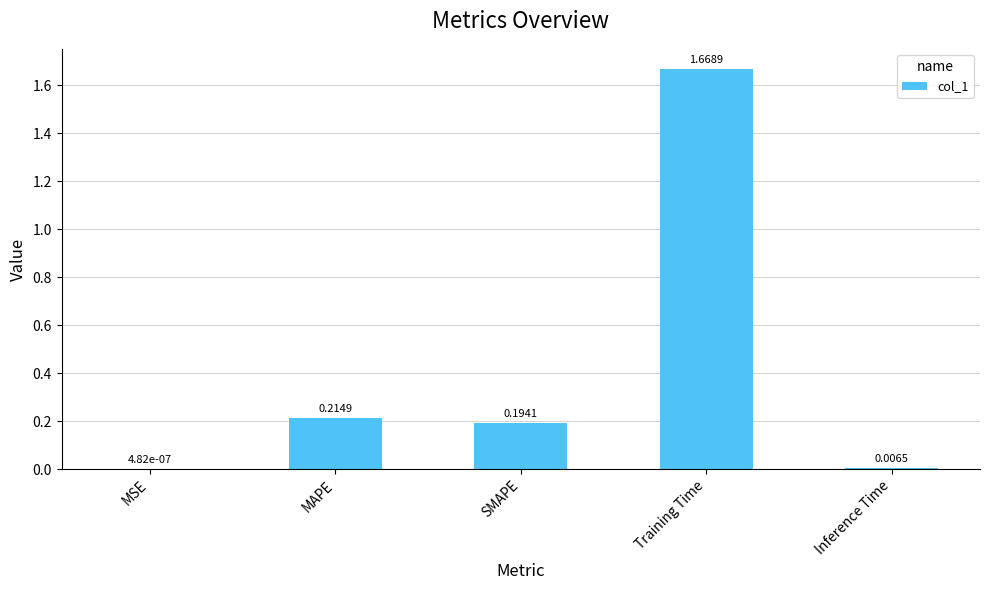

Between Inference Time and MAPE, which is larger?

MAPE